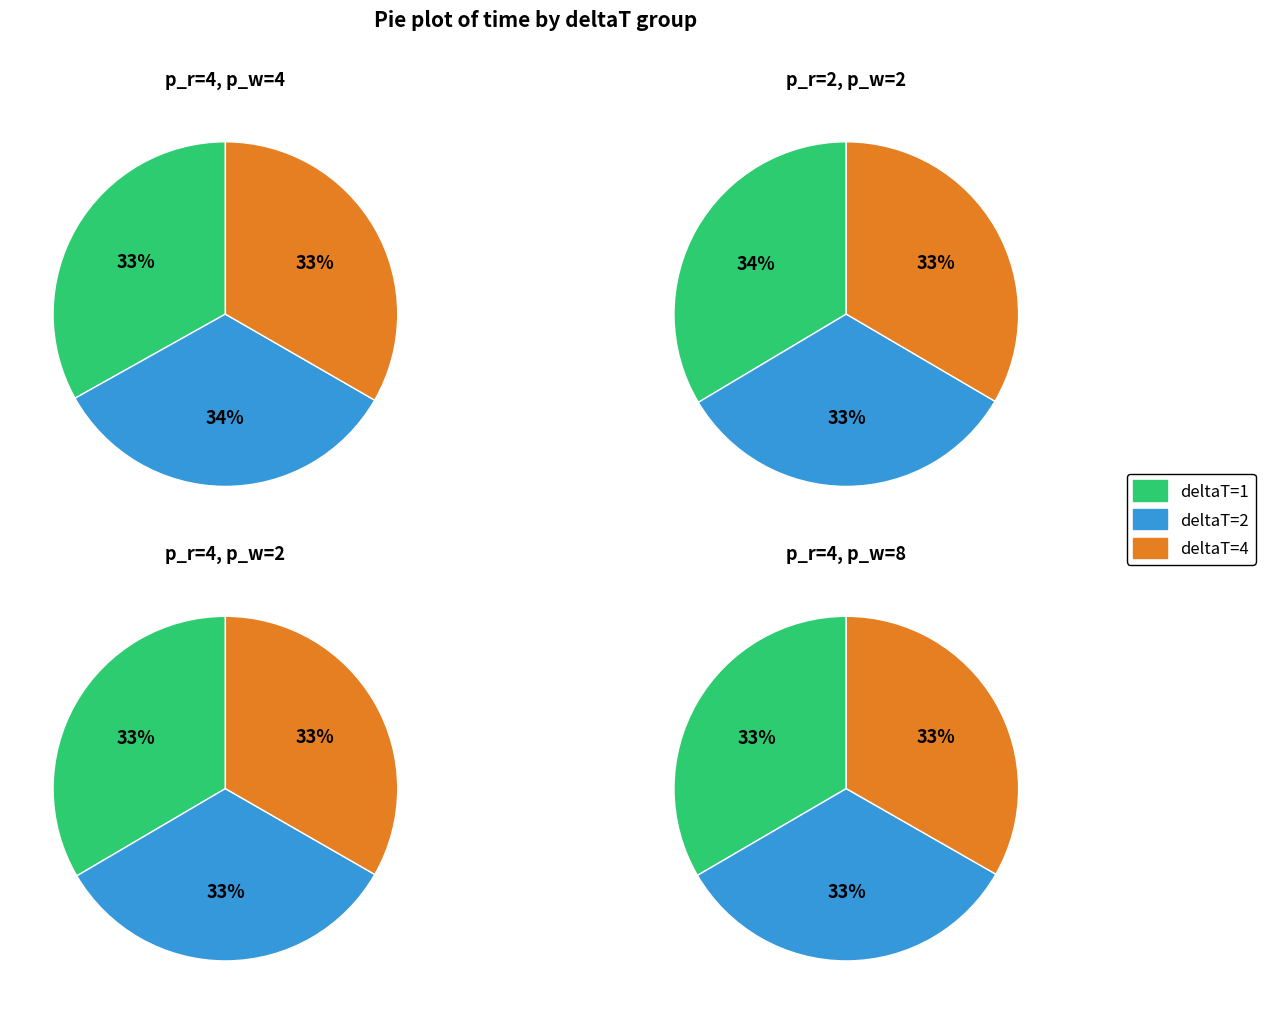

True or false: deltaT=1 accounts for 25% of the total.

False